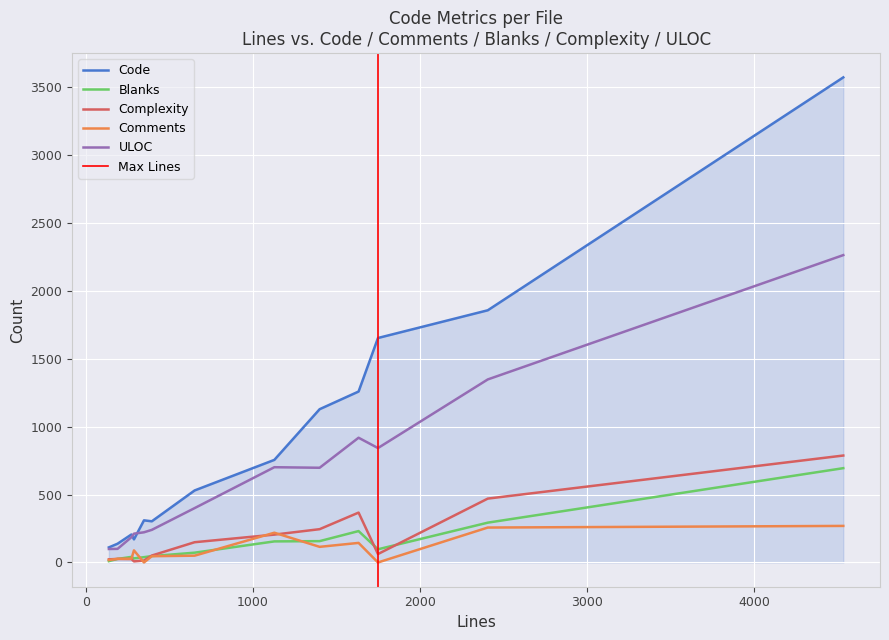

True or false: Complexity and ULOC intersect in this chart.

False